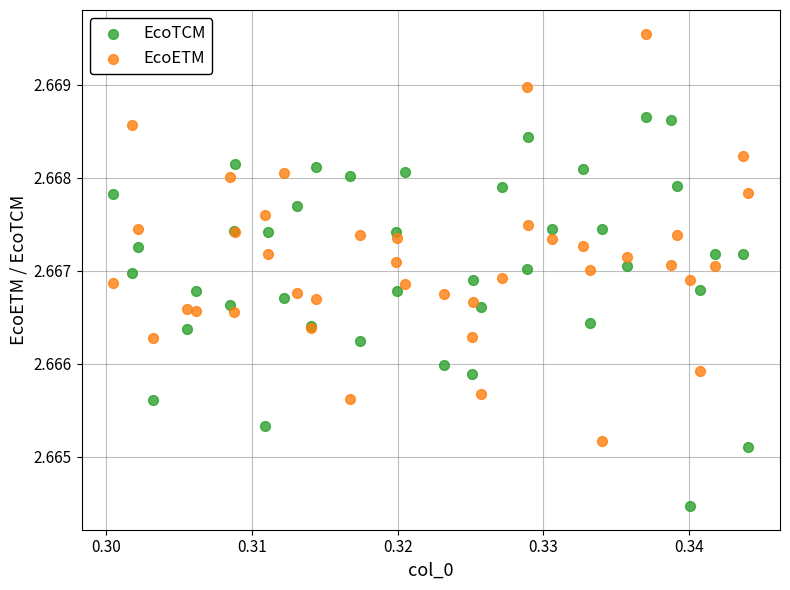

Which series reaches the maximum Y coordinate?

EcoETM